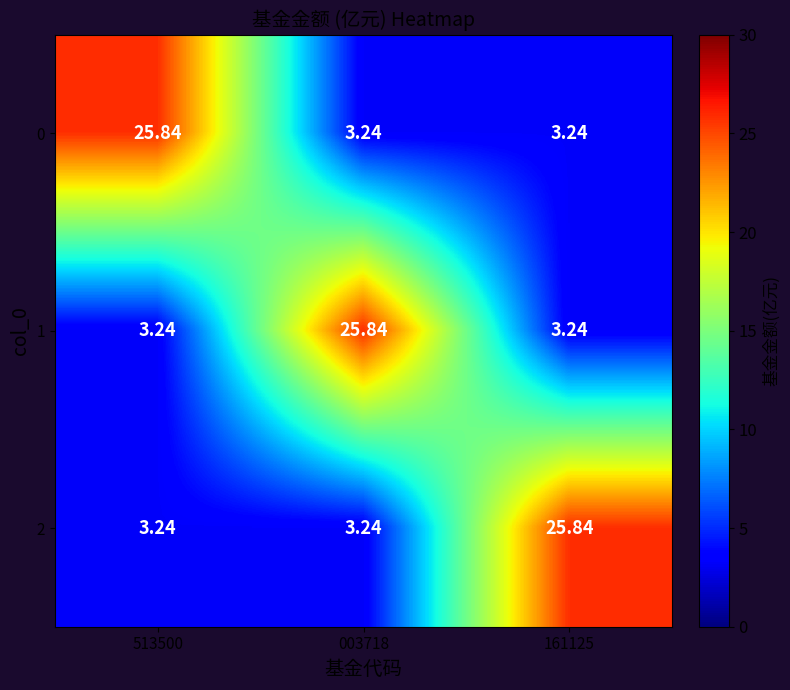

Is the value of 2 at 161125 greater than the value of 1 at 513500?

Yes